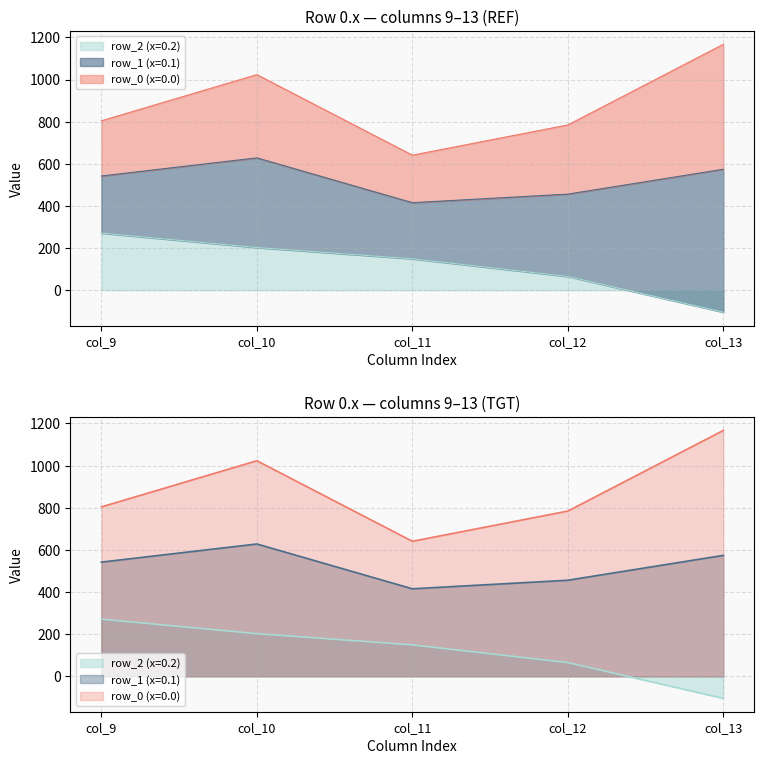

What is the value of the row_2 point at the 3rd from the left?

149.1